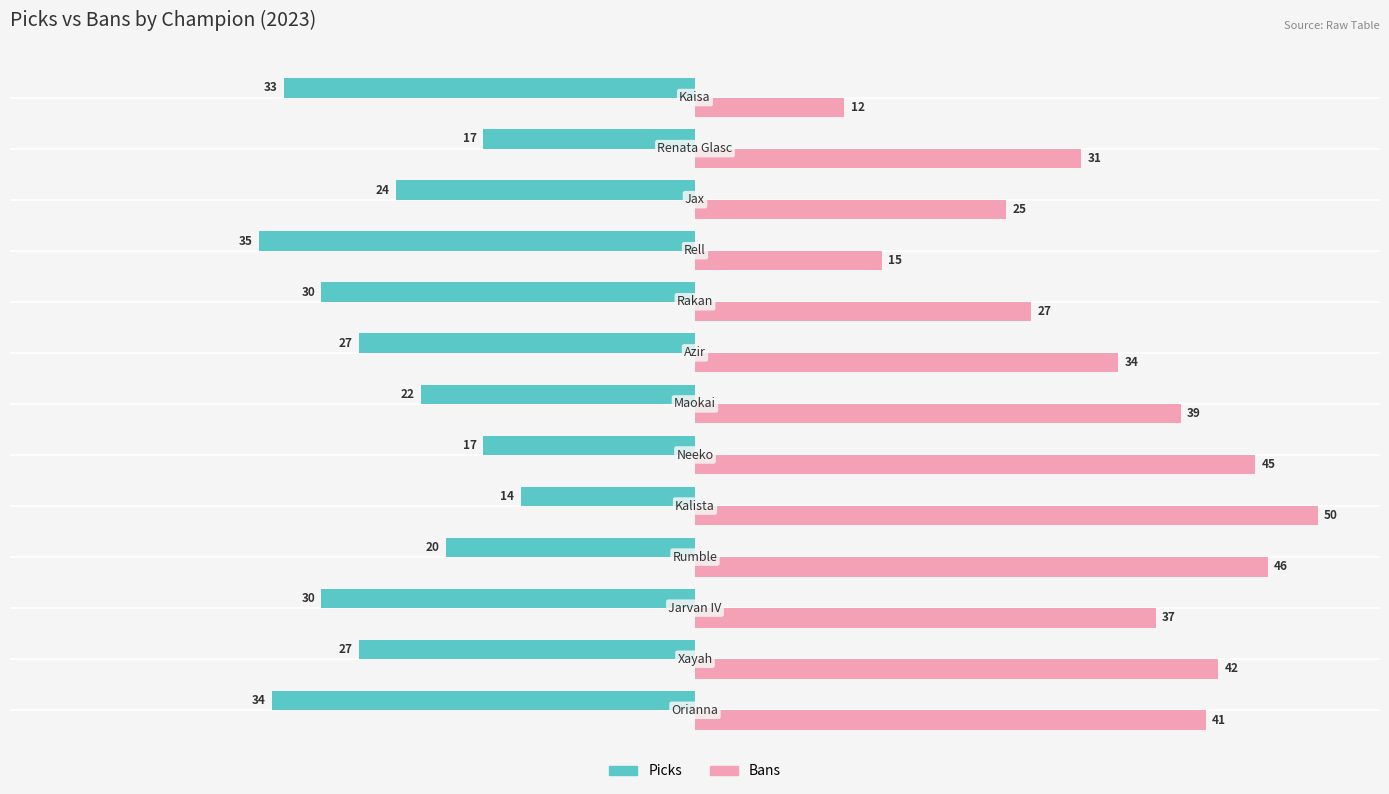

What is the minimum value for Picks?

-35